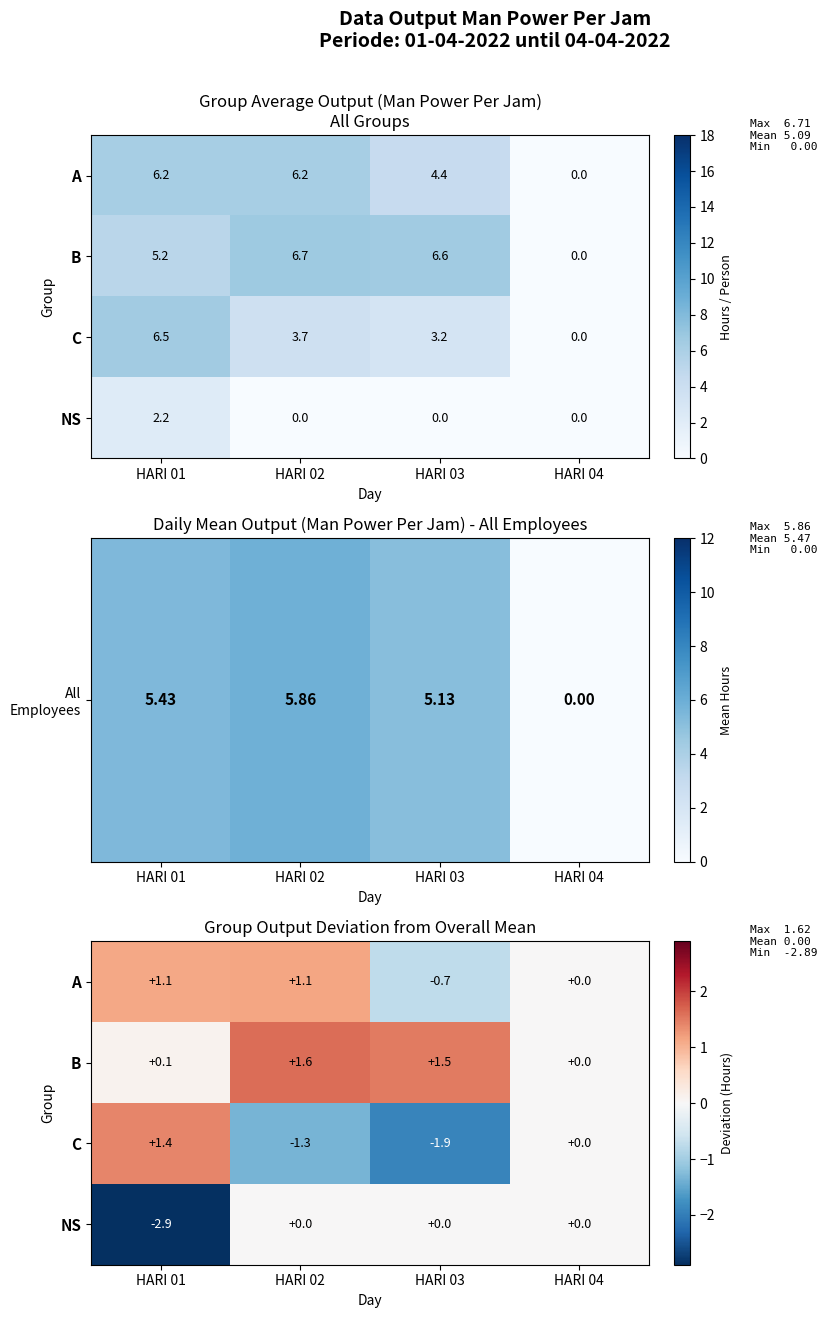

Which category has the highest value in the B series?

HARI 02